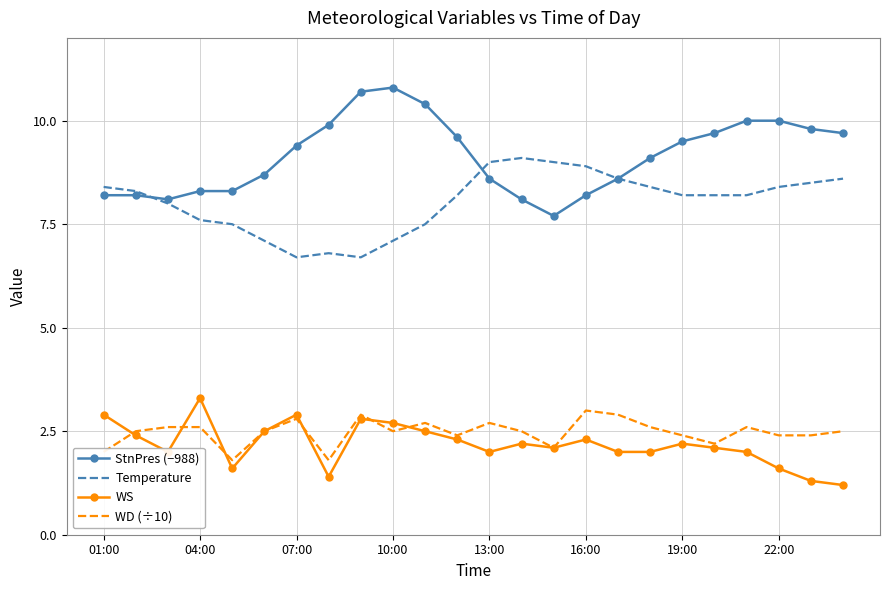

What is the highest value of the WD (÷10) series?

3.0